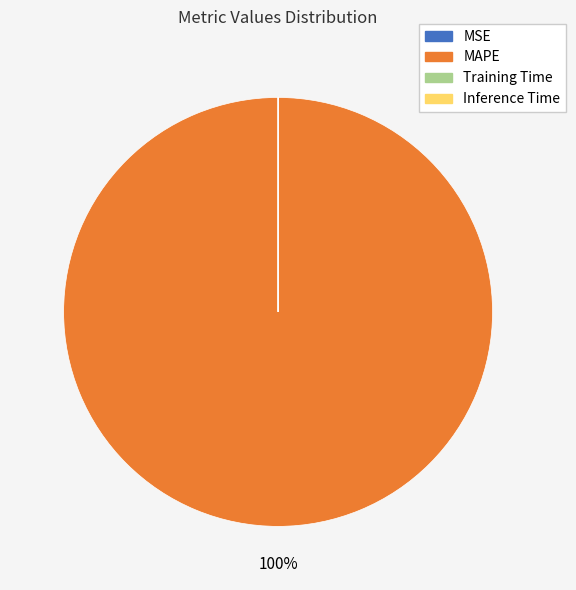

Which category accounts for the majority?

MAPE